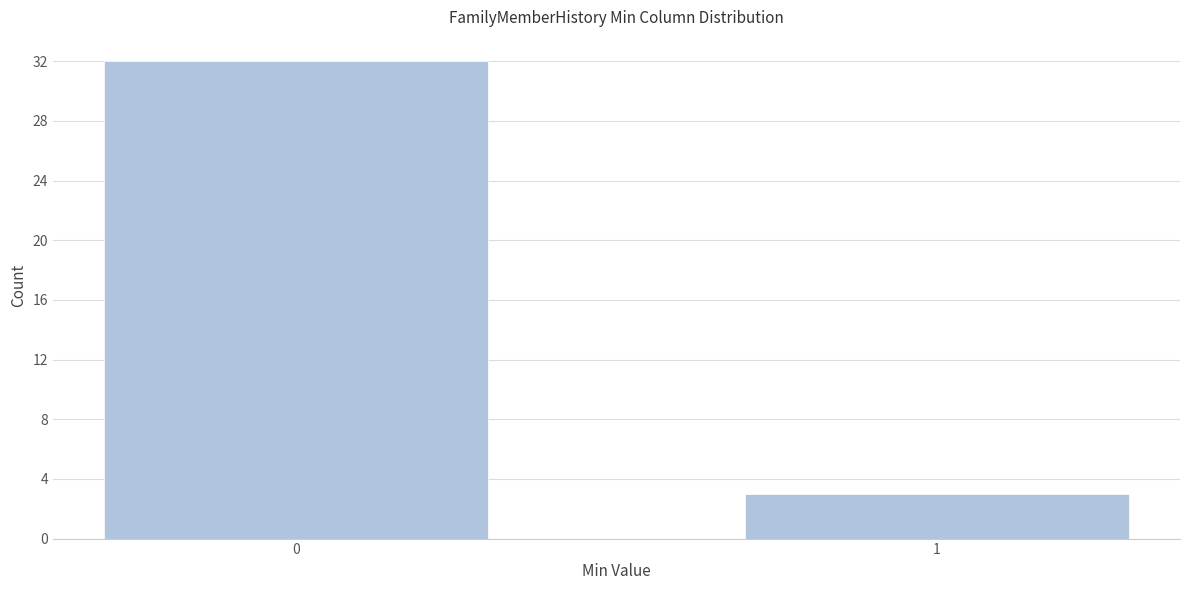

Reading left to right, what are all the values shown in this chart?

0=32	1=3